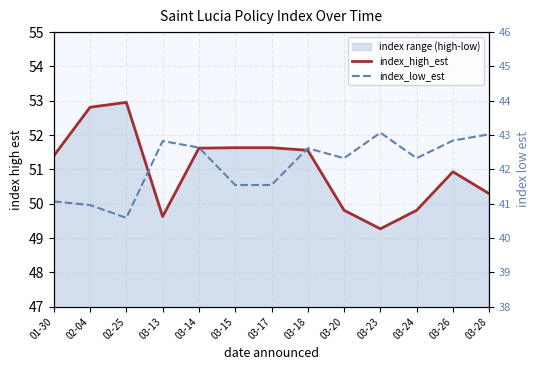

How many lines are shown in the chart?

2